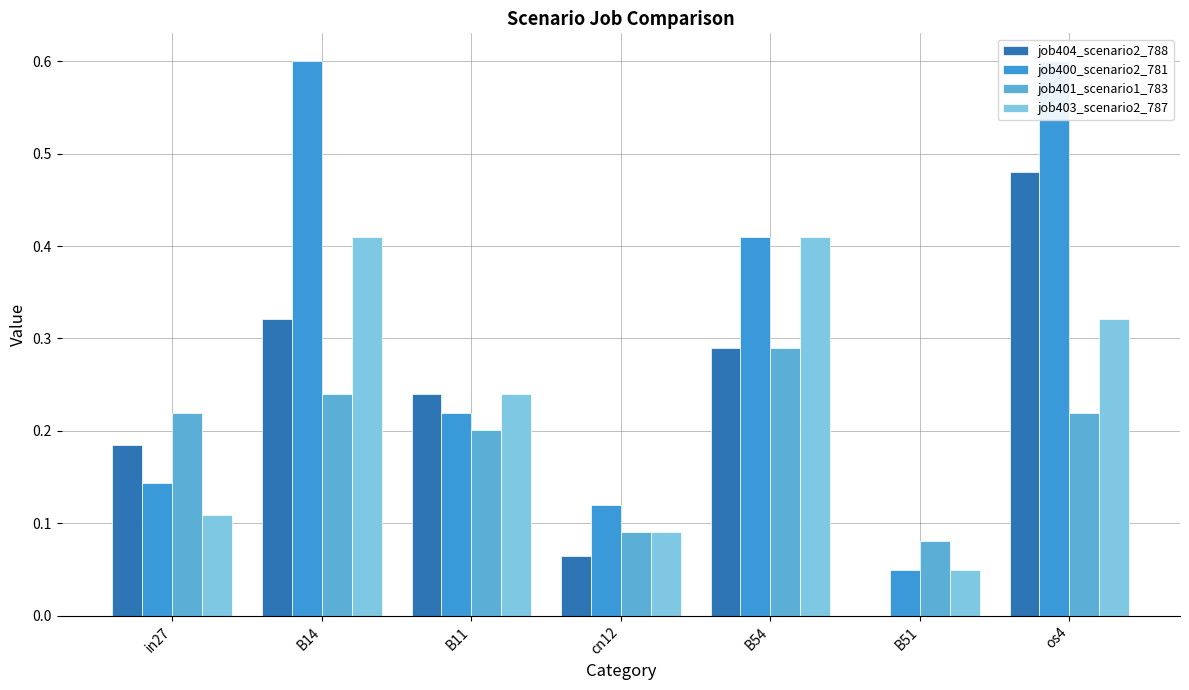

At which category is the sum across all series the highest?

os4